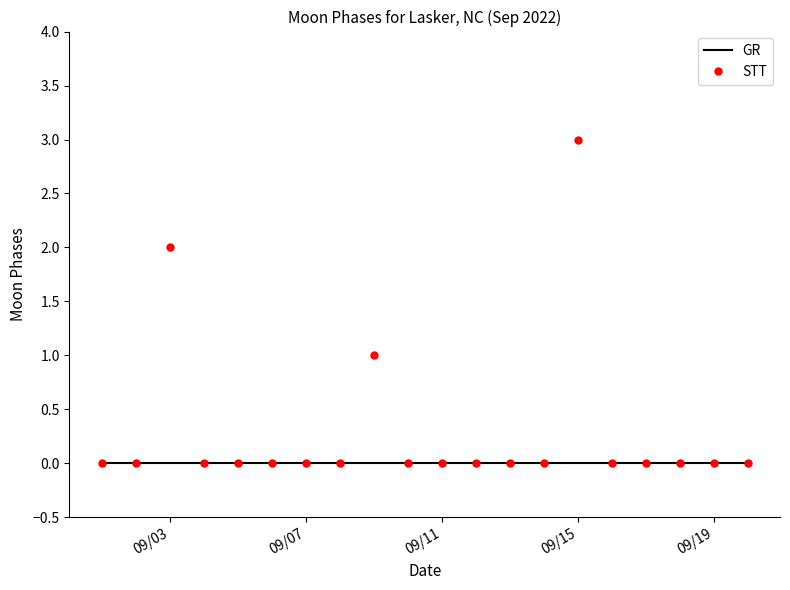

Which series has the widest spread of values?

STT